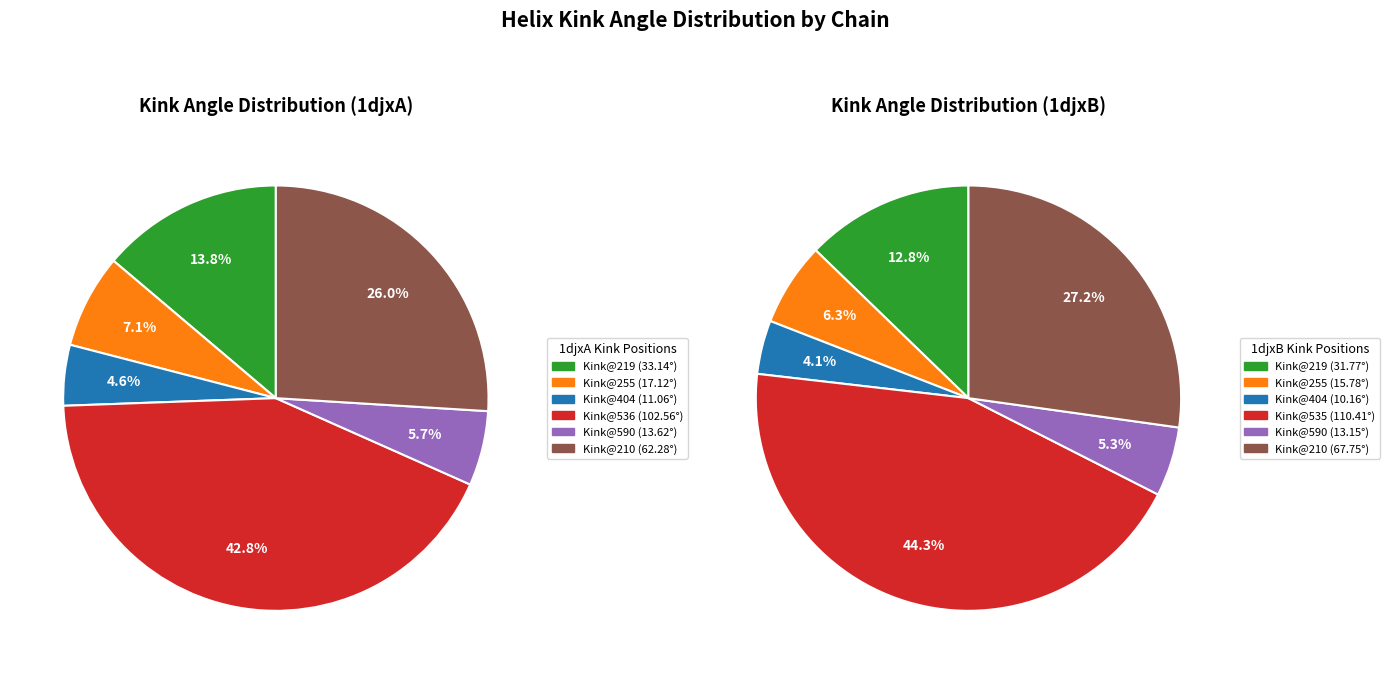

Count the number of slices in the pie.

6